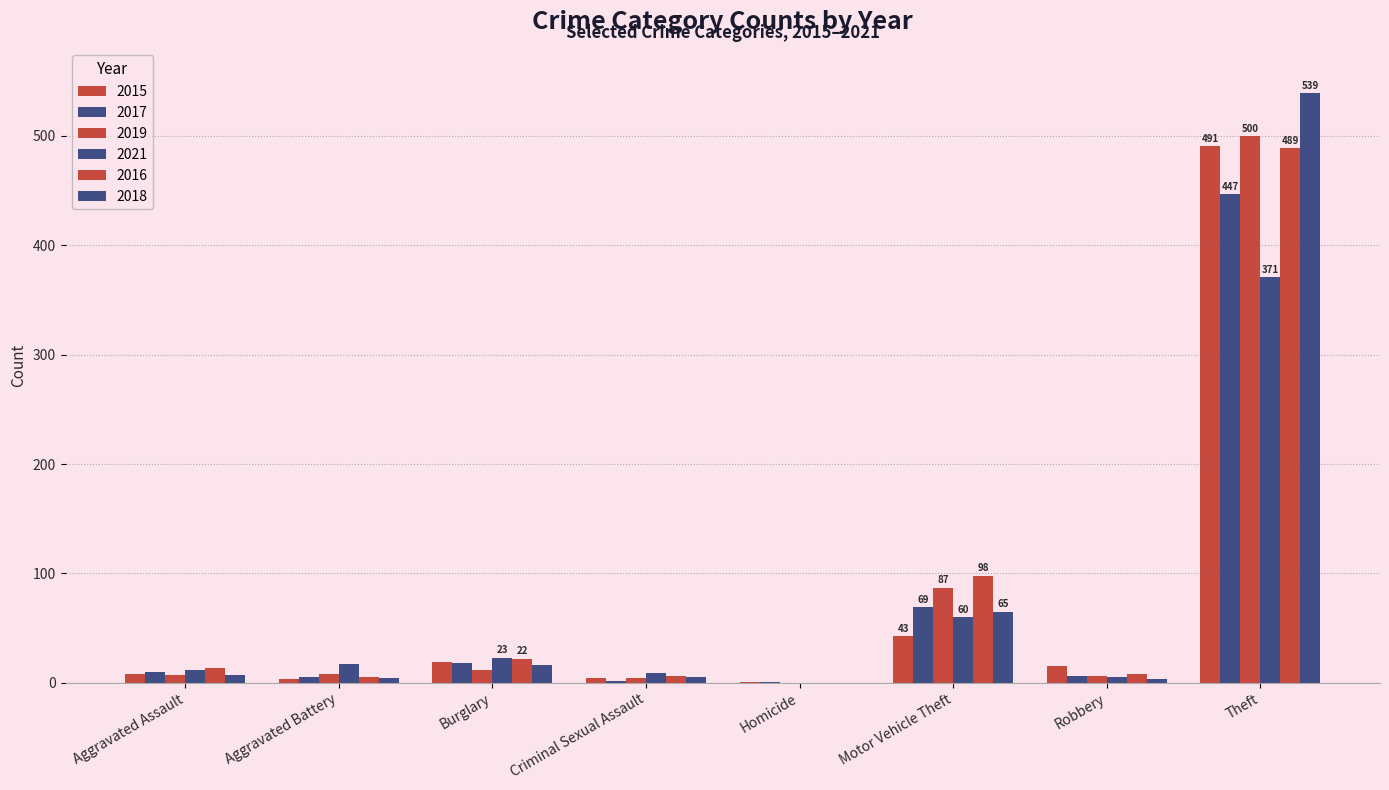

Are the bars horizontal?

No